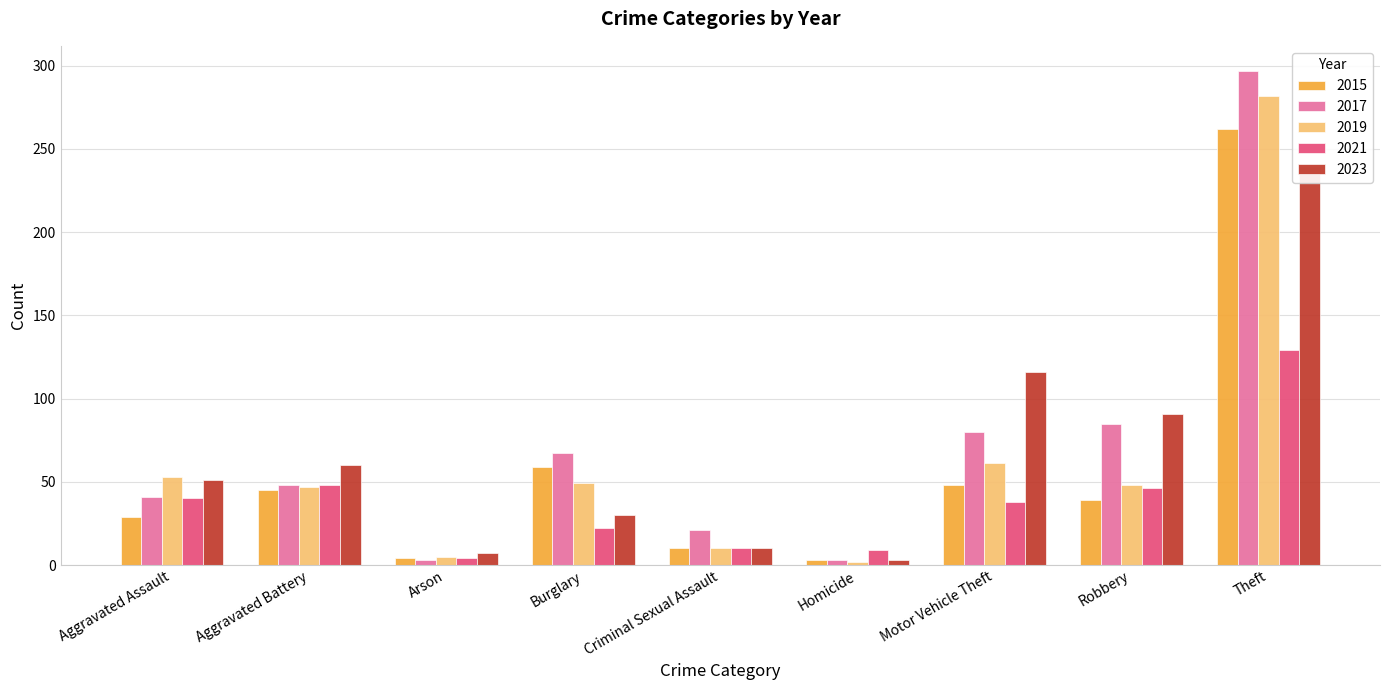

Are the bars horizontal?

No